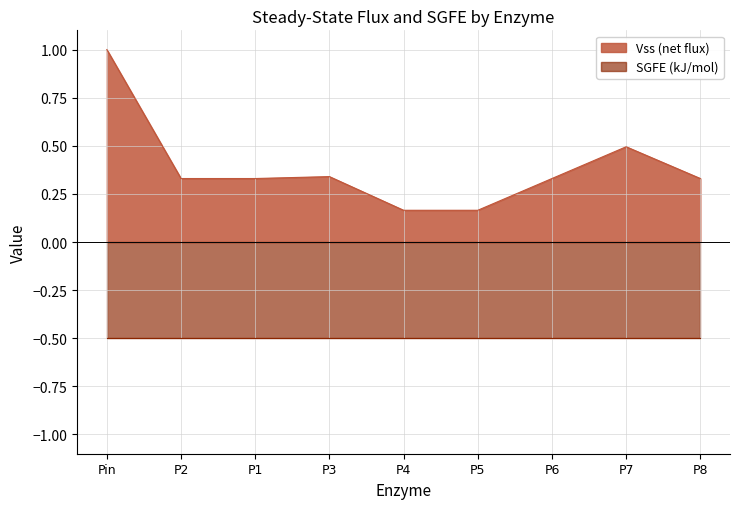

What is the difference between the values at Pin and P6?

0.7